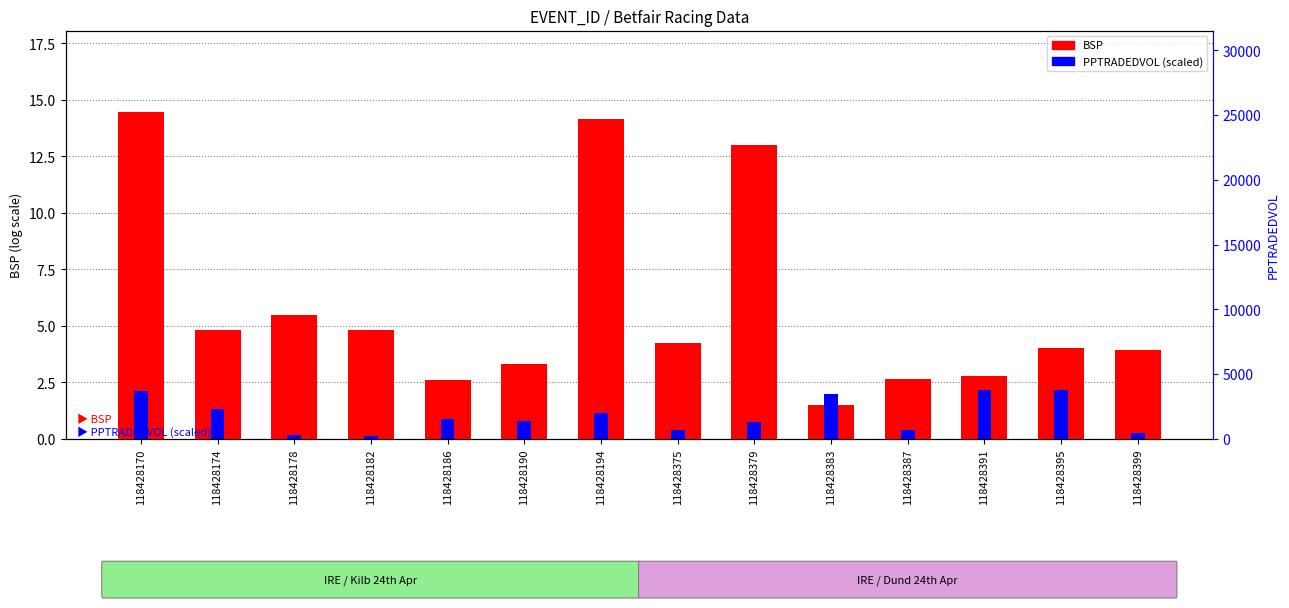

True or false: BSP has a value of 6.4 at 118428399.

False